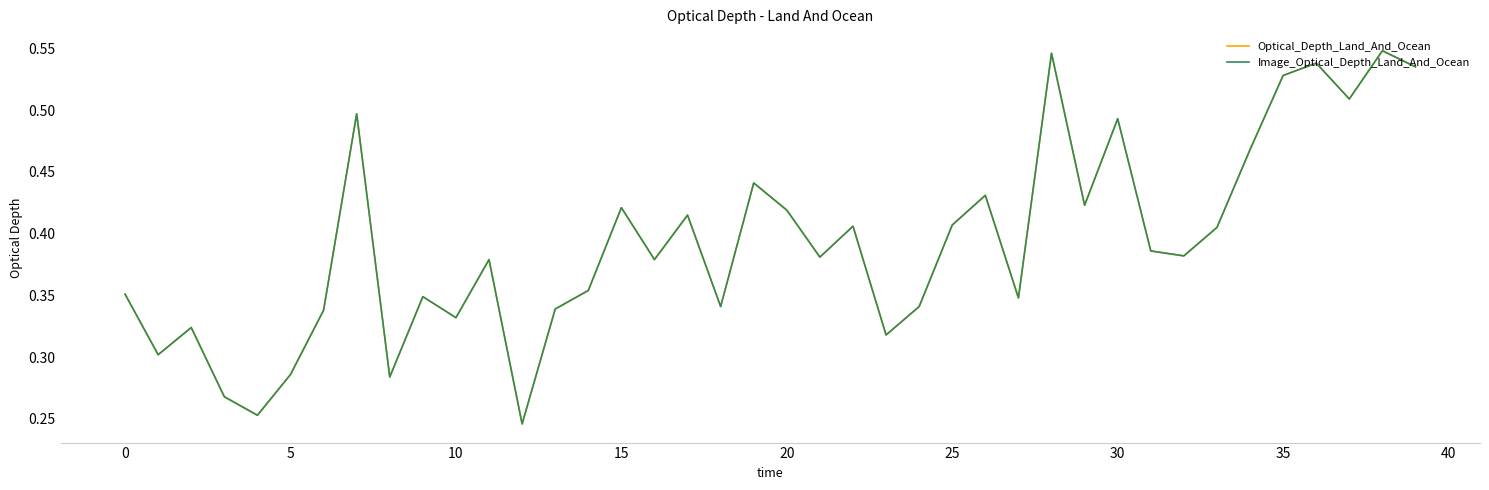

At how many categories does at least one series exceed 0?

40